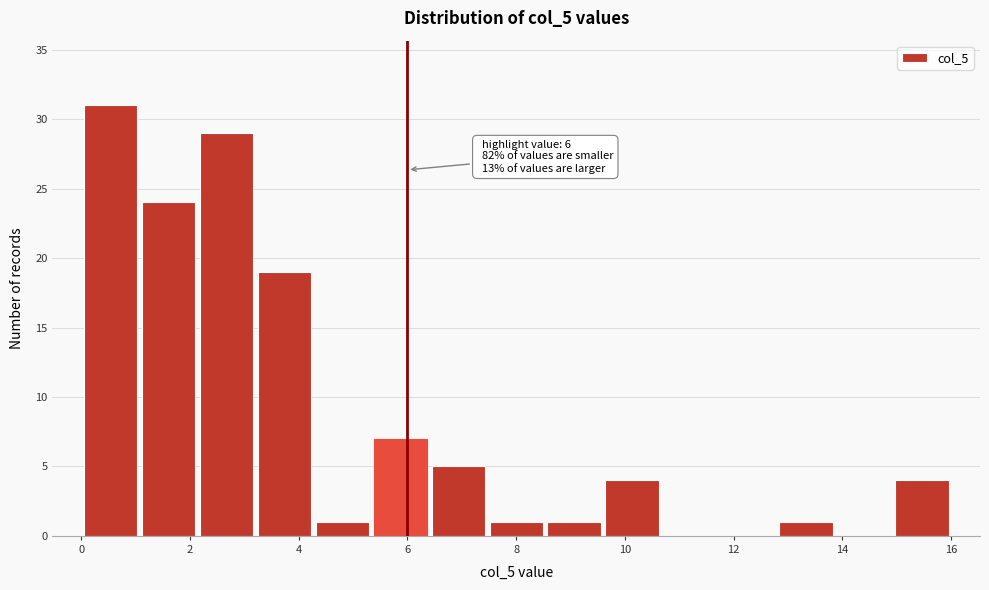

Which range on the x-axis has the tallest bar?

0.0 to 1.0